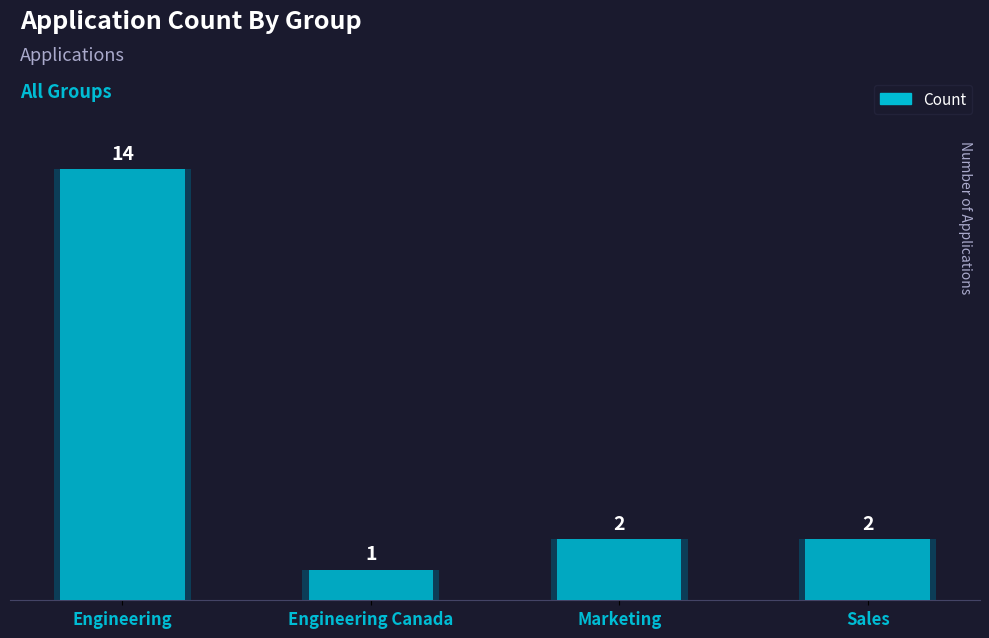

Is it true that the value at Engineering Canada is 1?

True